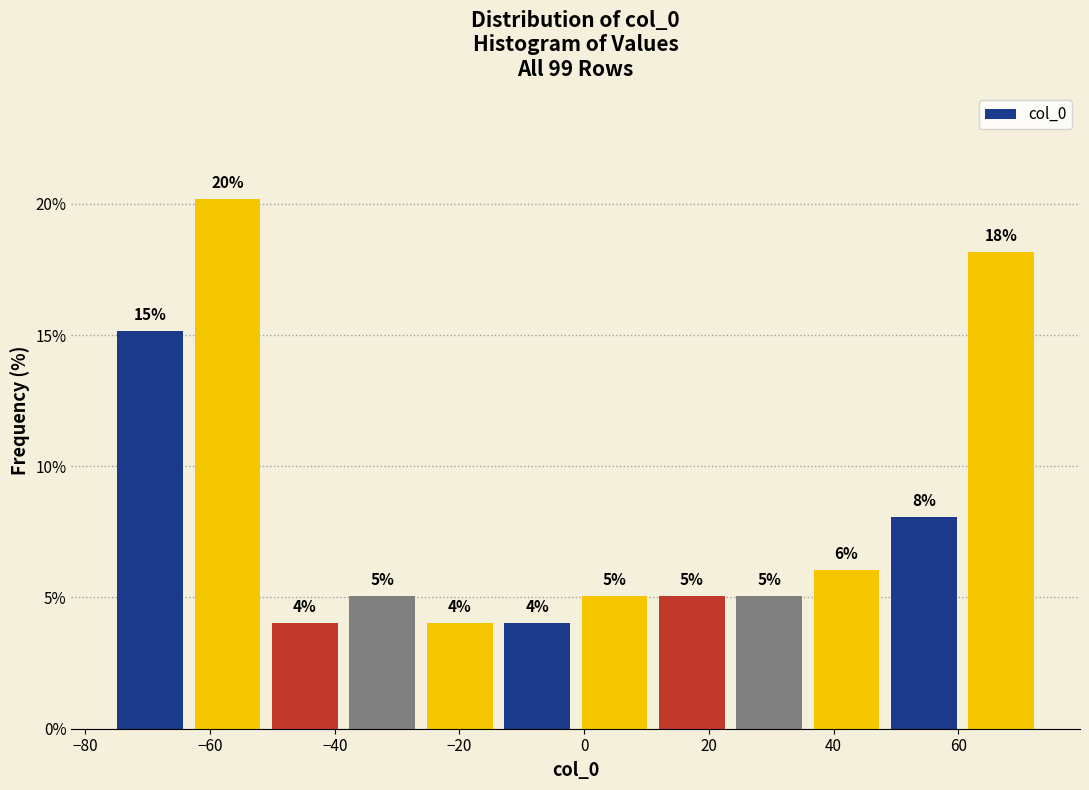

Over which range of the x-axis is the bar tallest?

-64 to -50